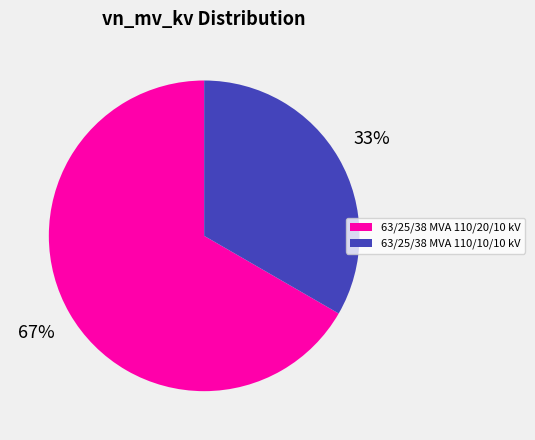

Which slice represents more than half of the pie?

63/25/38 MVA 110/20/10 kV